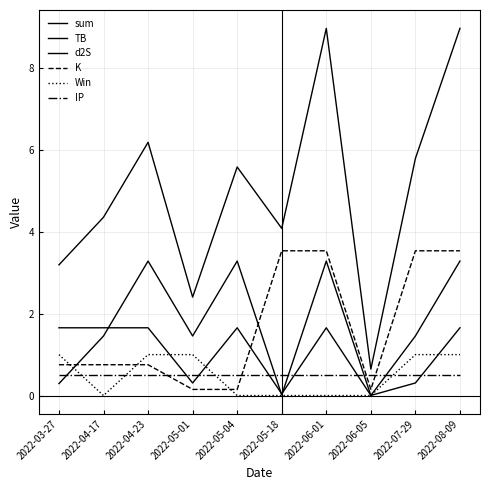

Is this an area chart (filled region under the line)?

No